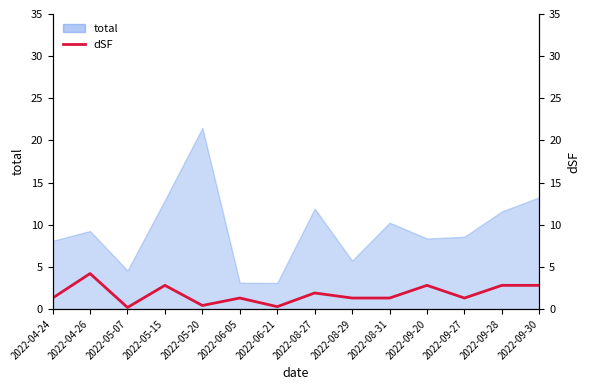

Reading left to right, extract all data points from this chart.

2022-04-24=1.3	2022-04-26=4.2	2022-05-07=0.2	2022-05-15=2.8	2022-05-20=0.4	2022-06-05=1.3	2022-06-21=0.3	2022-08-27=1.9	2022-08-29=1.3	2022-08-31=1.3	2022-09-20=2.8	2022-09-27=1.3	2022-09-28=2.8	2022-09-30=2.8